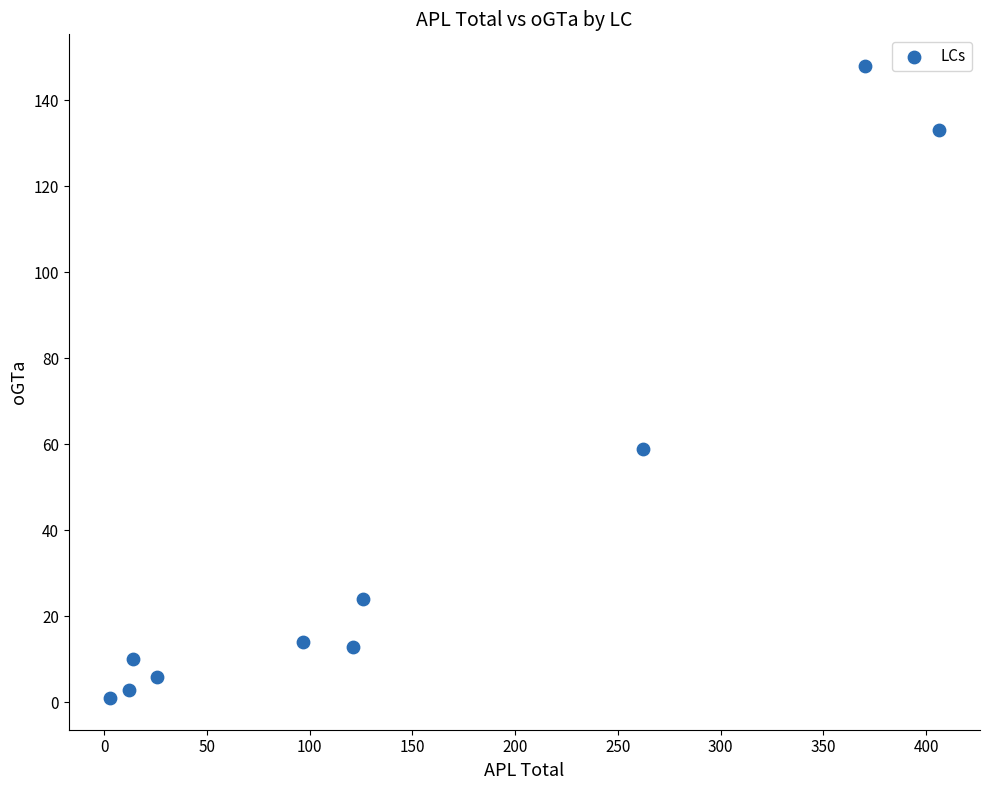

What is the range of Y values (max minus min)?

147